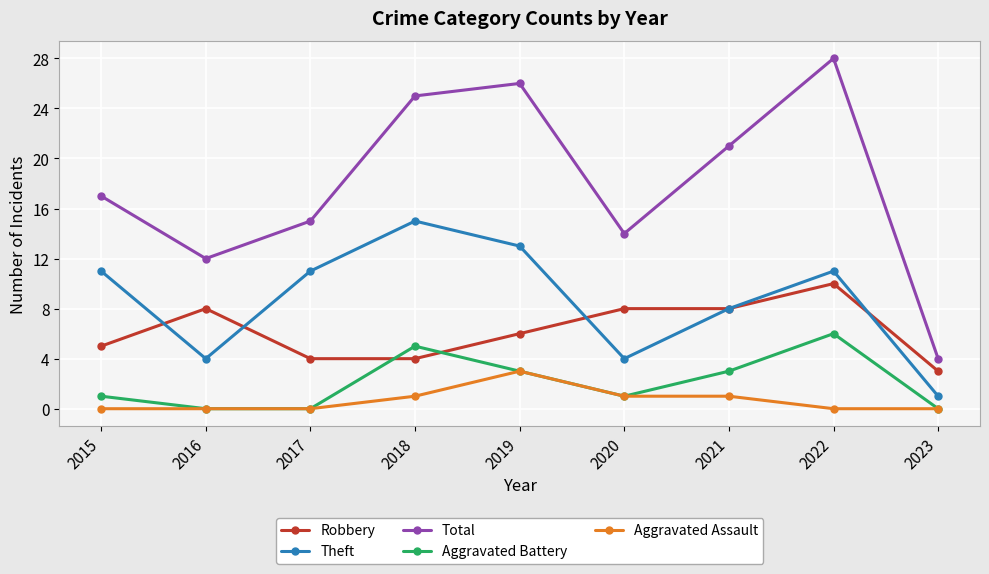

What is the spread (max minus min) of values at 2016?

12